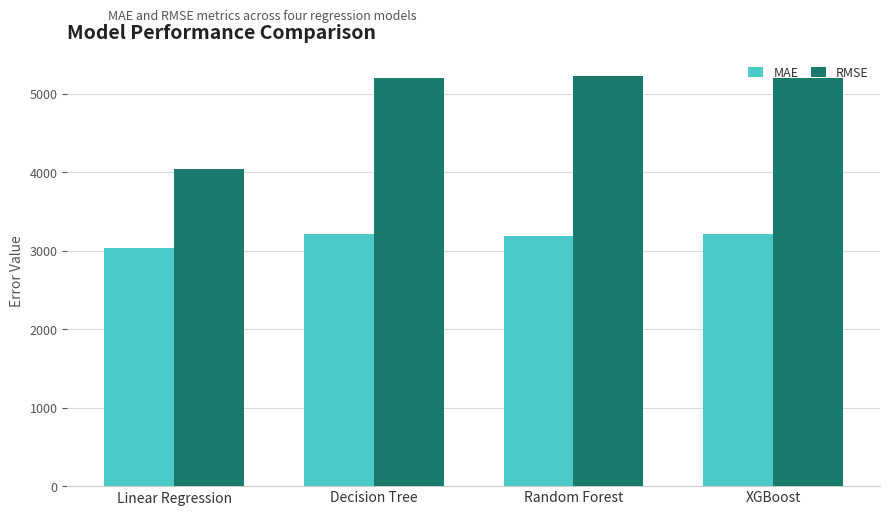

What is the minimum value shown in the chart?

3037.5